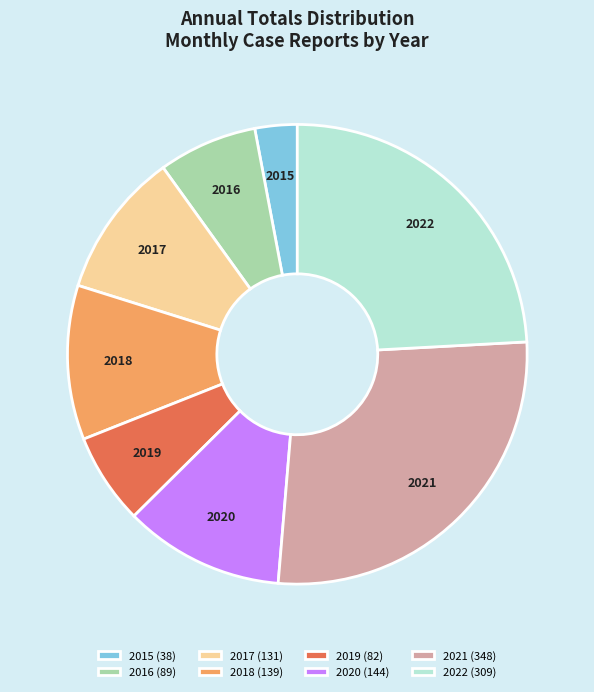

How many segments does this pie chart have?

8